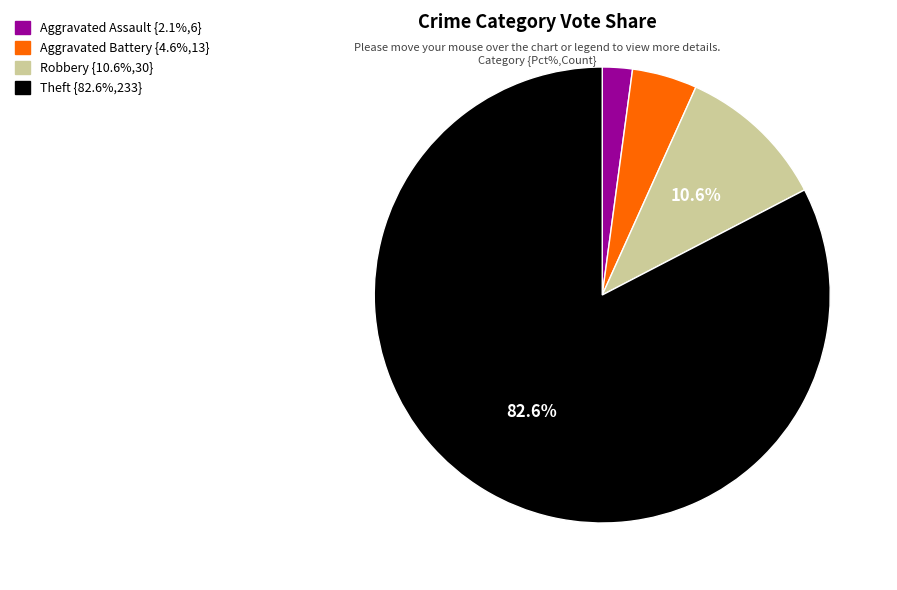

The Robbery slice represents 24% of the pie. True or false?

False